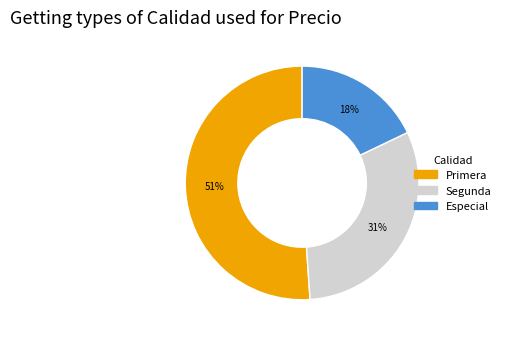

Is there a majority slice in this chart?

Yes